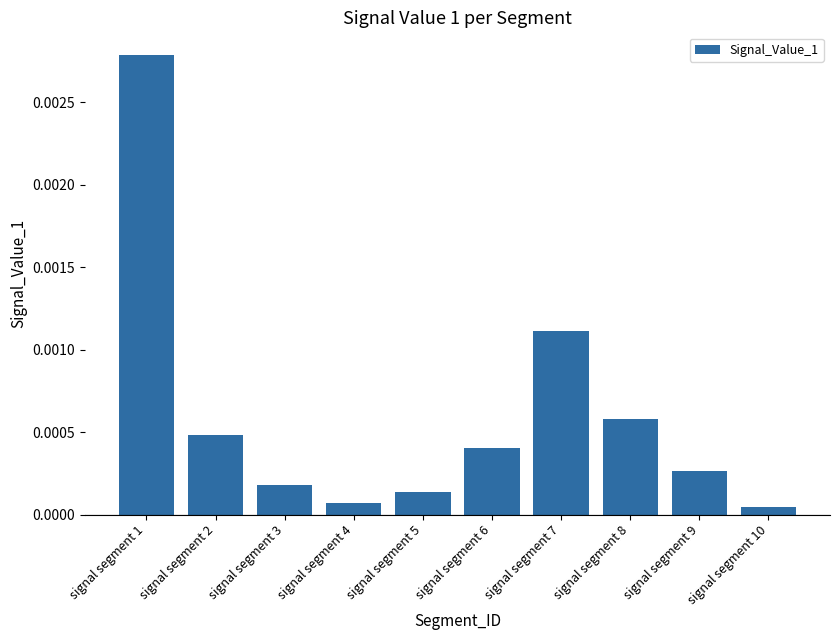

Which label corresponds to the largest value in the chart?

signal segment 1